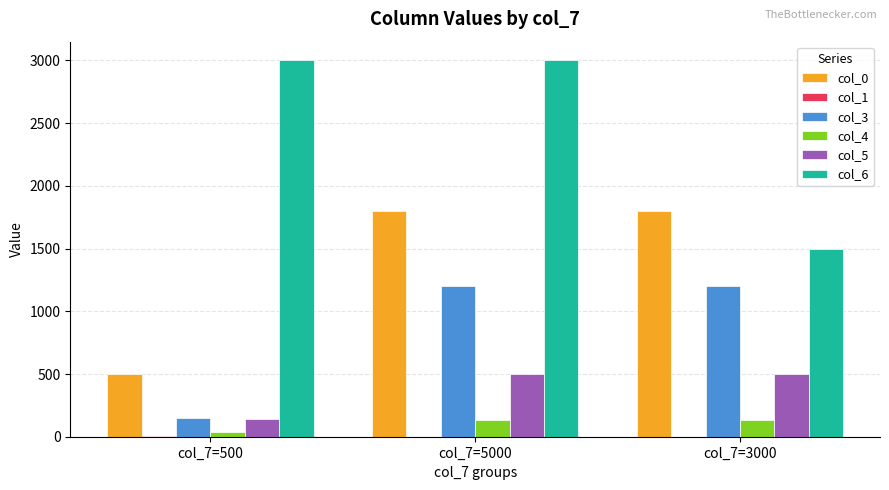

Is it true that col_6 equals 509 at col_7=3000?

False